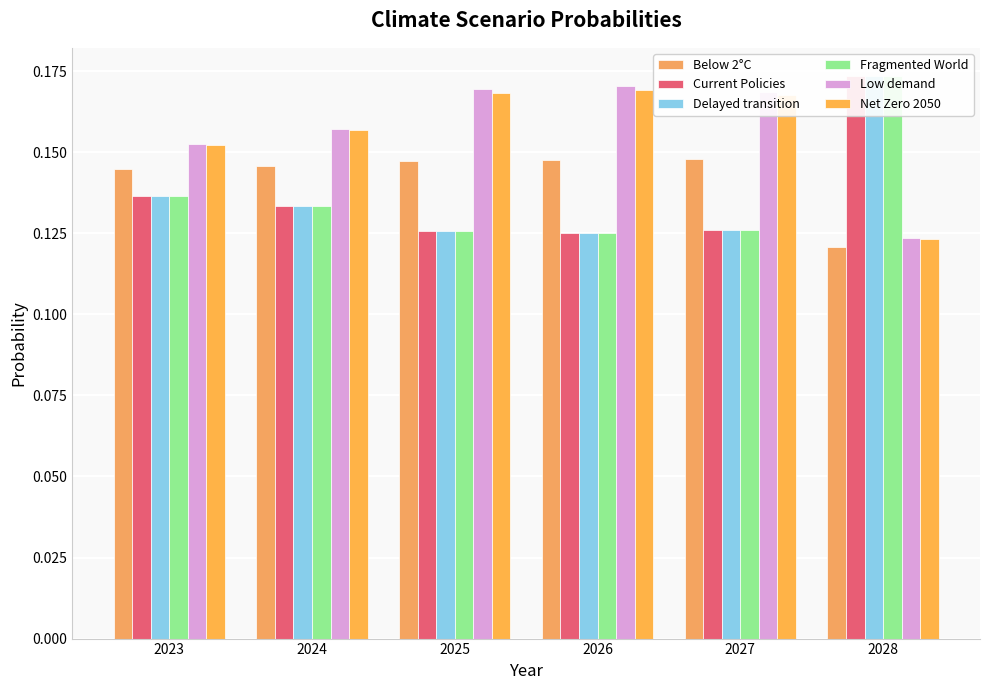

What are all the series names shown in the legend?

Below 2°C, Current Policies, Delayed transition, Fragmented World, Low demand, Net Zero 2050